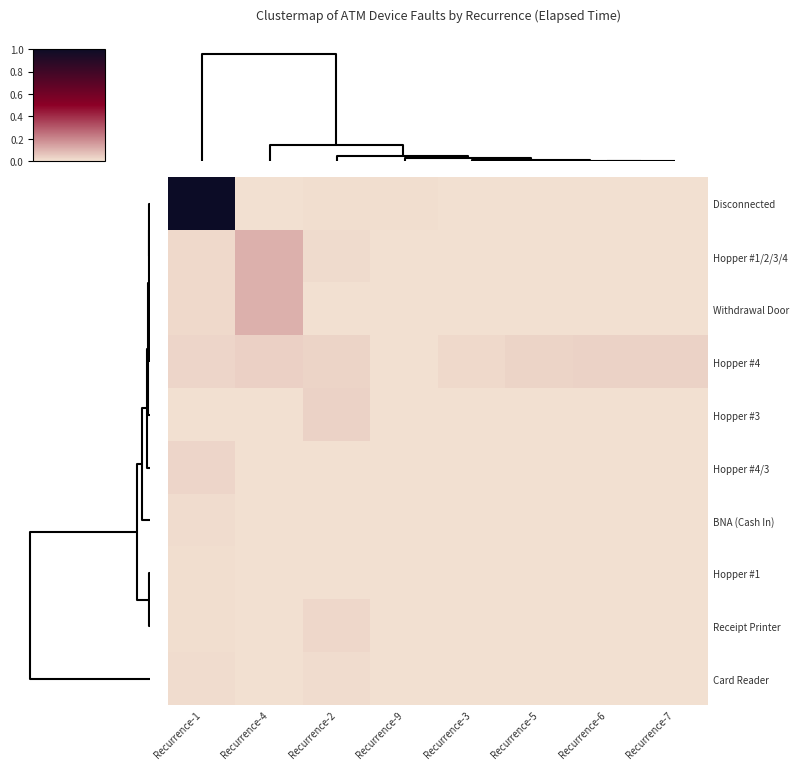

Which series has the largest total across all categories?

Disconnected